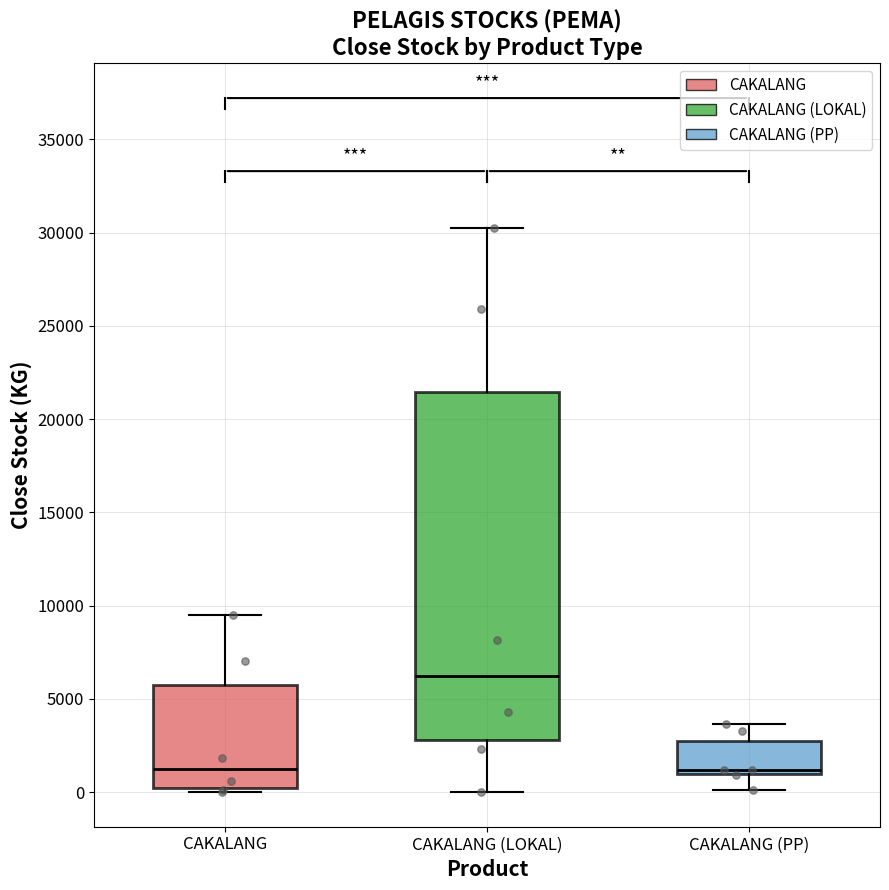

Reading left to right, transcribe this box plot: for each box, give where its median line is, the range the box spans, and where its two whiskers end, as read against the y-axis. The values are not printed on the chart, so give them approximately, as read against the axis.

CAKALANG: median 1000, box 0 to 5500, whiskers 0 (just below the box's lower edge) to 9500
CAKALANG (LOKAL): median 6000, box 3000 to 21500, whiskers 0 to 30000
CAKALANG (PP): median 1000 (just above the box's lower edge), box 1000 to 2500, whiskers 0 to 3500